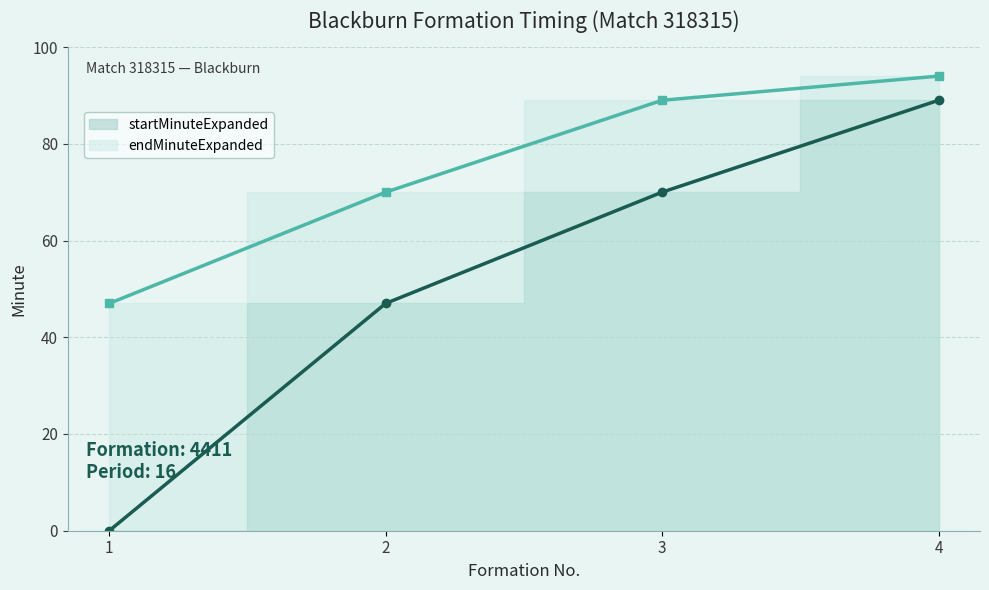

How many values in the startMinuteExpanded series exceed 70?

1